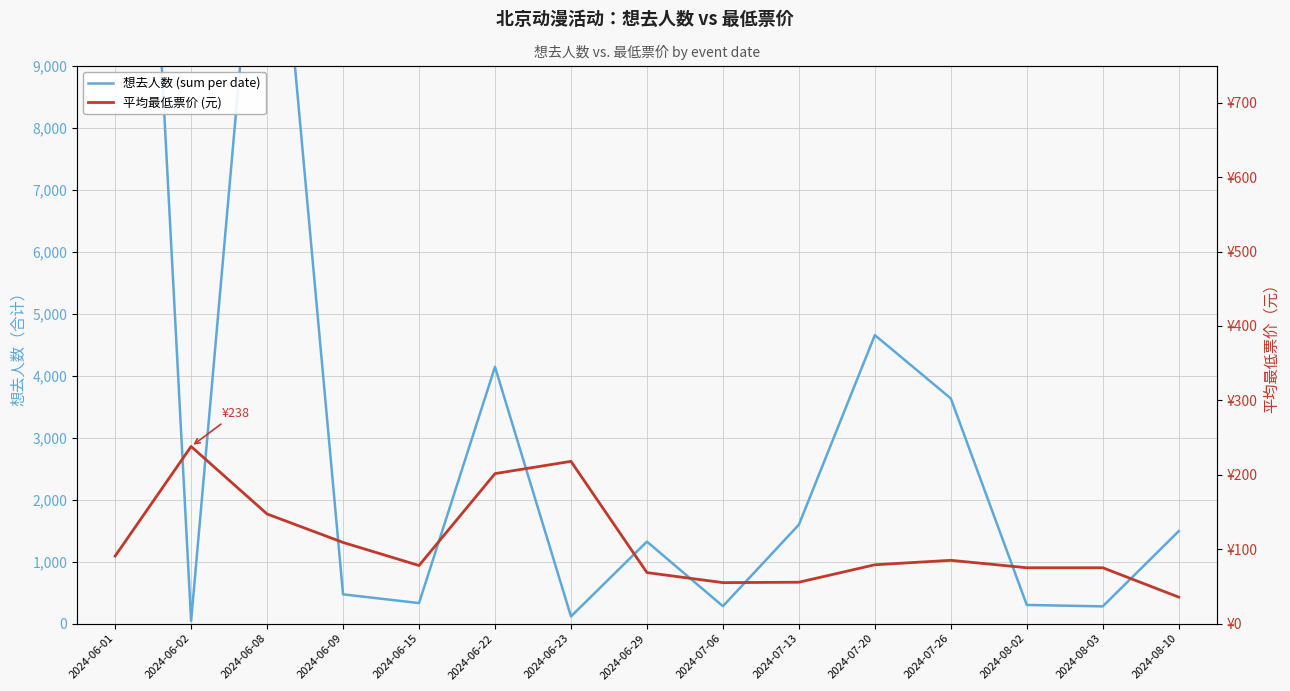

What is the difference between the maximum and minimum values in the 想去人数 (sum per date) series?

23154.0